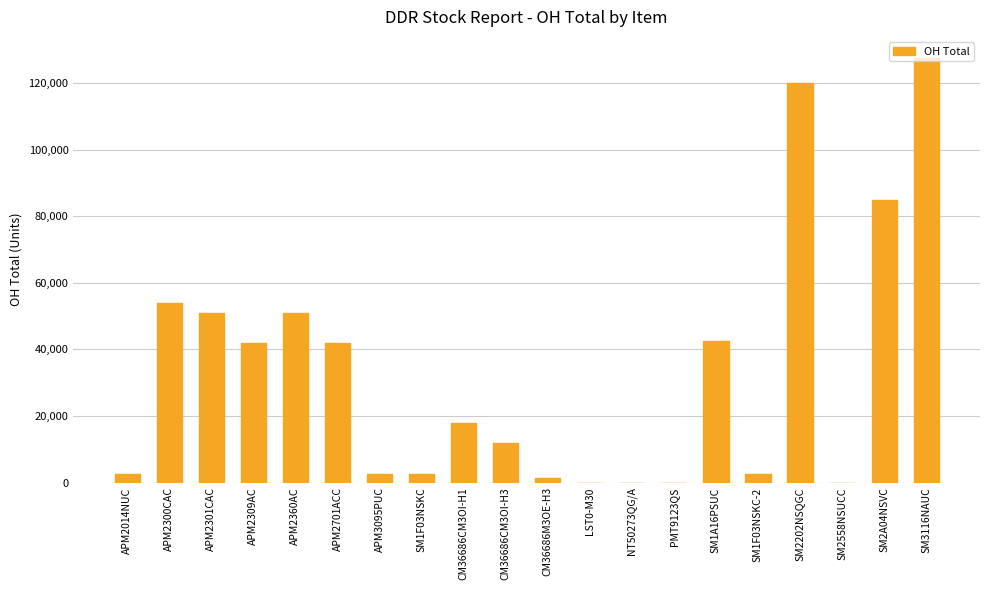

What is the change in value from NT50273QG/A to SM2A04NSVC?

+85000